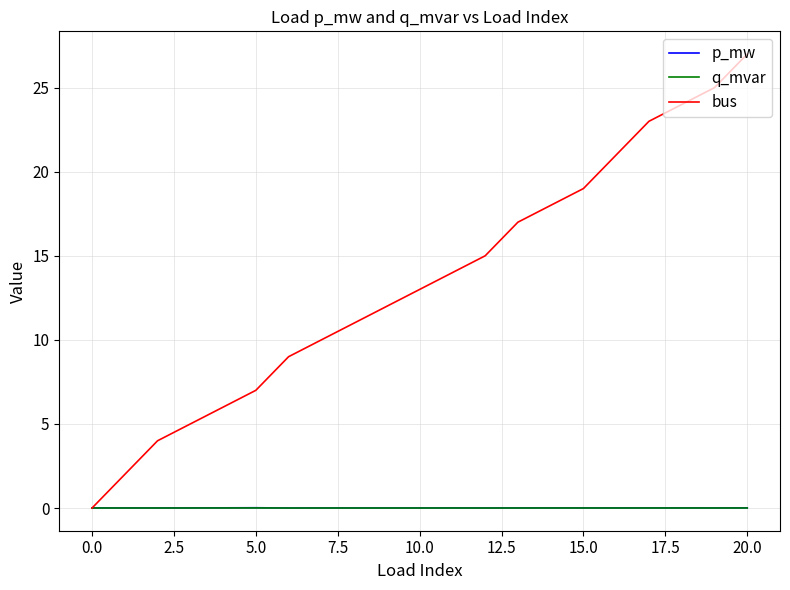

Which series has the largest total across all categories?

bus